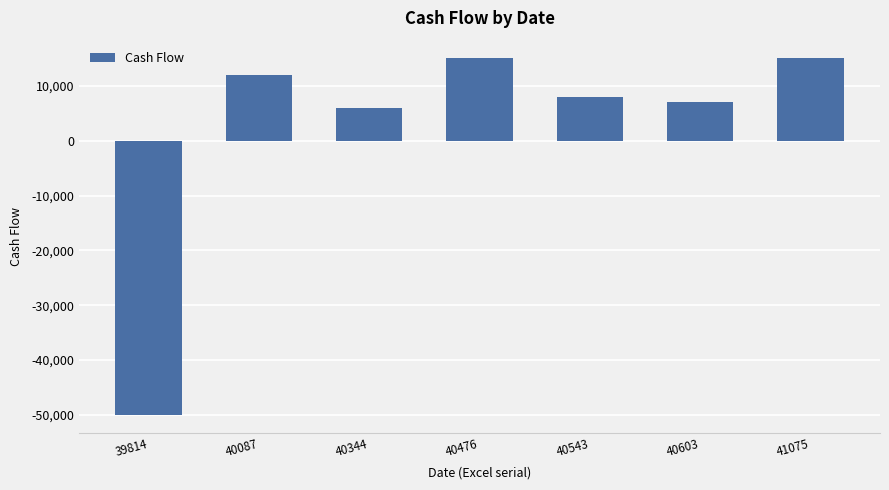

True or false: the data shows 12000 at 40087.

True